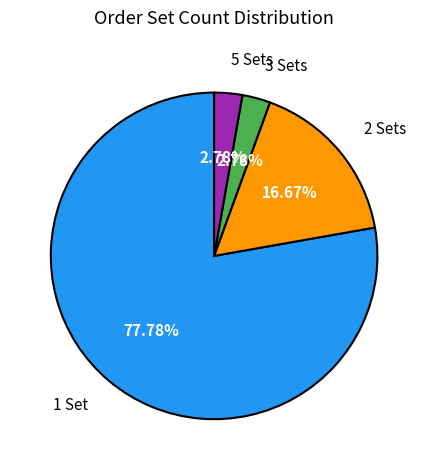

What is the ratio of the value at 3 Sets to the value at 5 Sets?

1.0